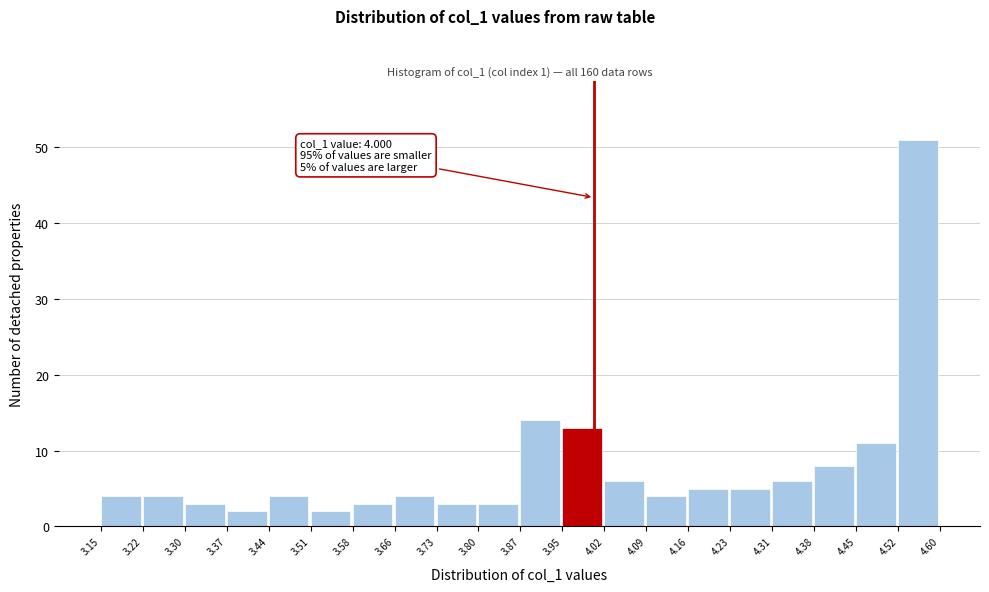

Over which range of the x-axis is the bar tallest?

4.52 to 4.60